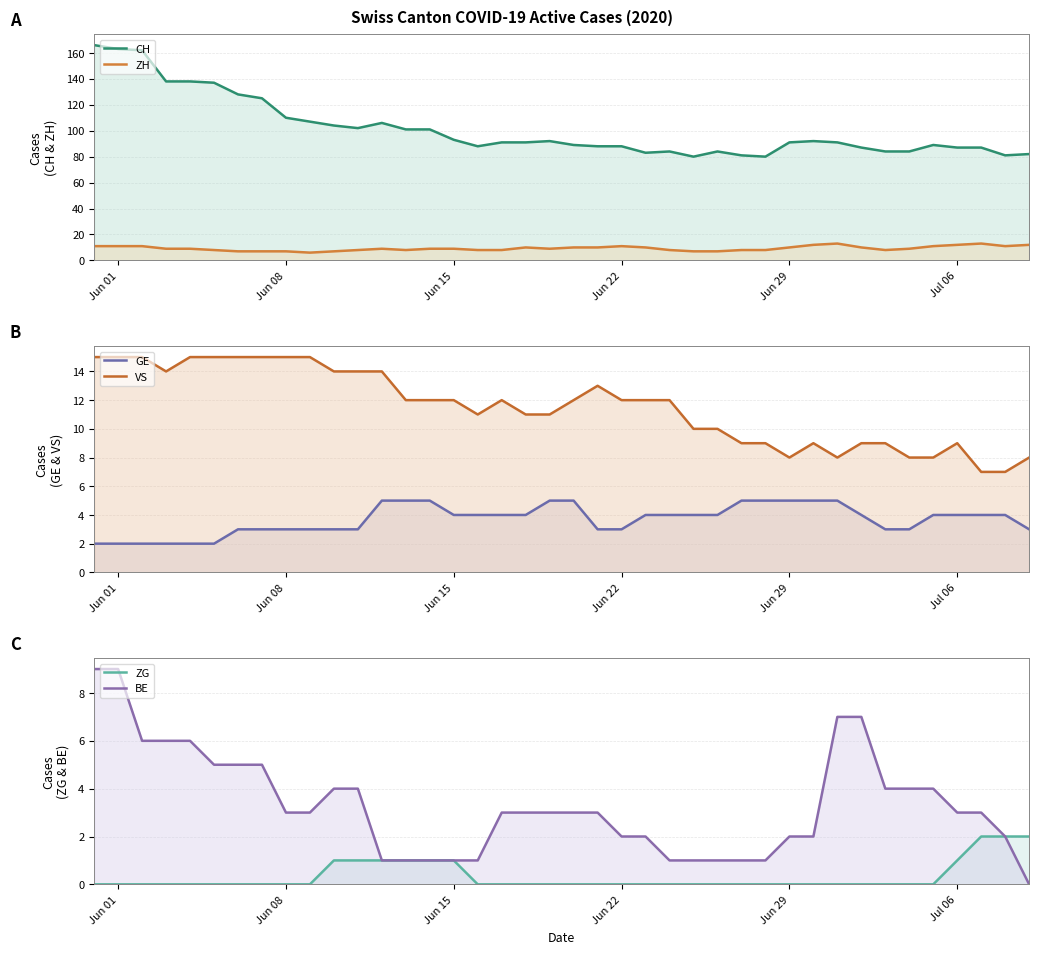

Which series has the largest total across all categories?

CH